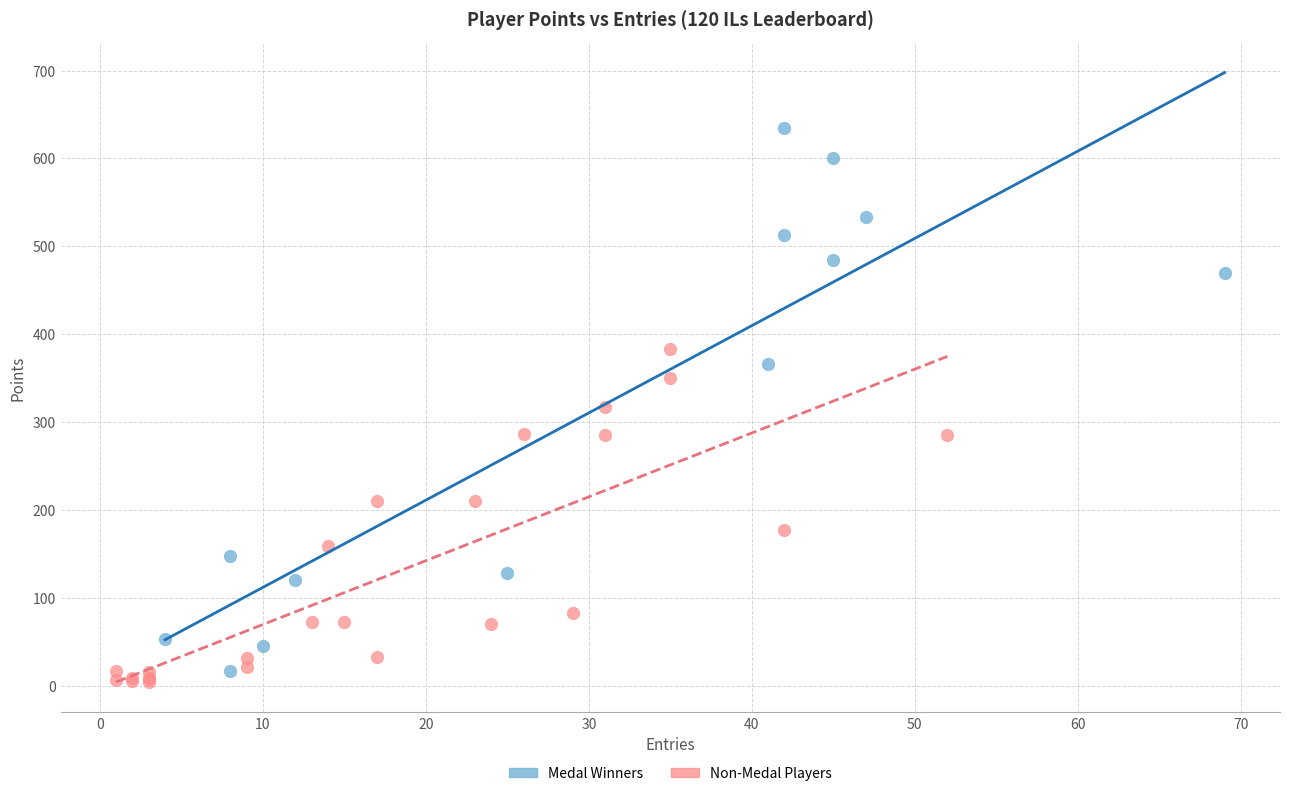

What are all the series names shown in the legend?

Medal Winners, Non-Medal Players